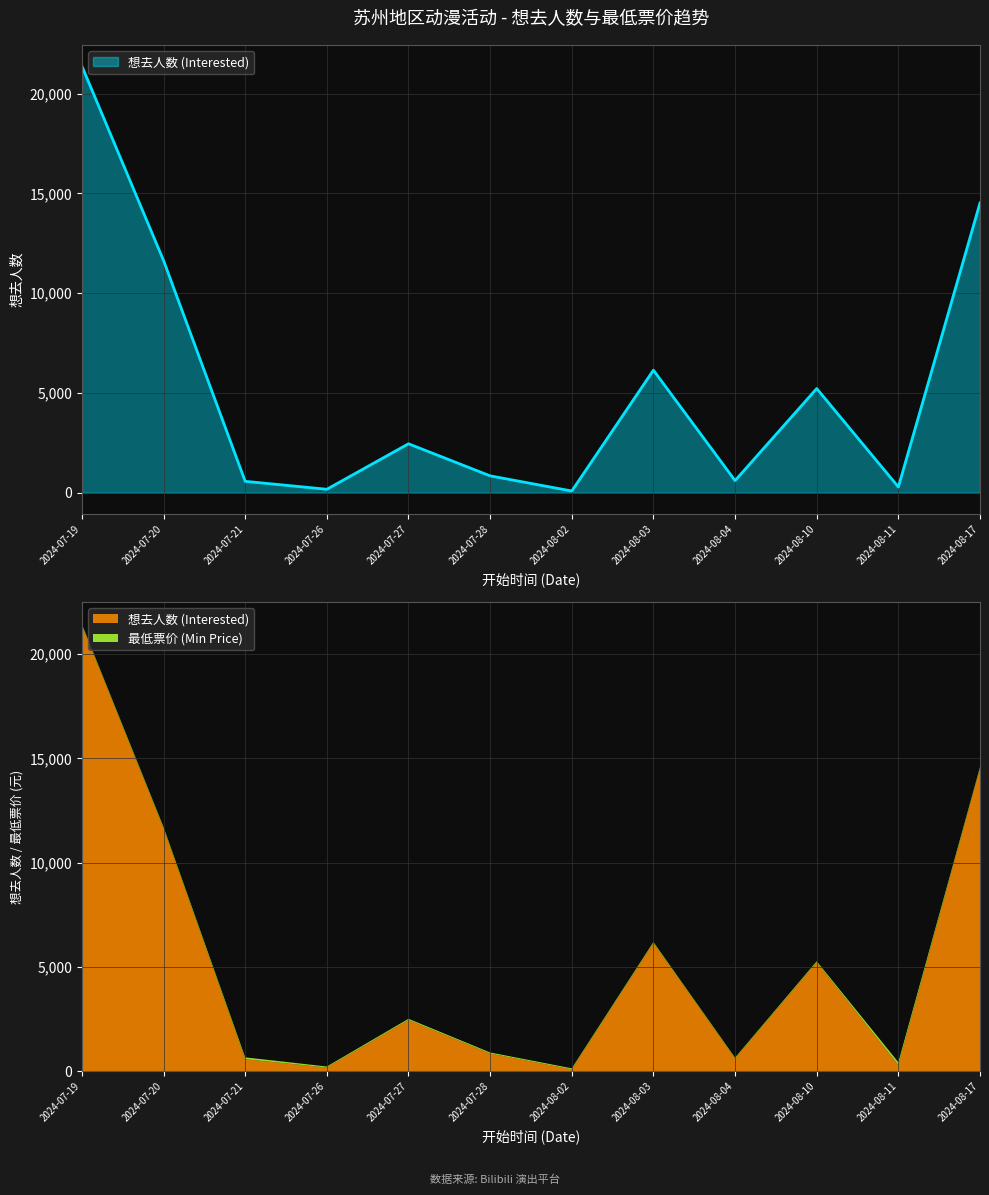

Which has a higher value, 2024-08-10 or 2024-07-28?

2024-08-10